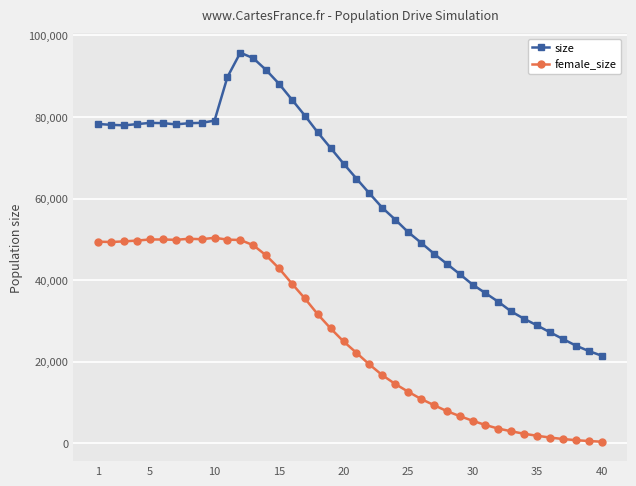

Does the chart have visible grid lines?

Yes